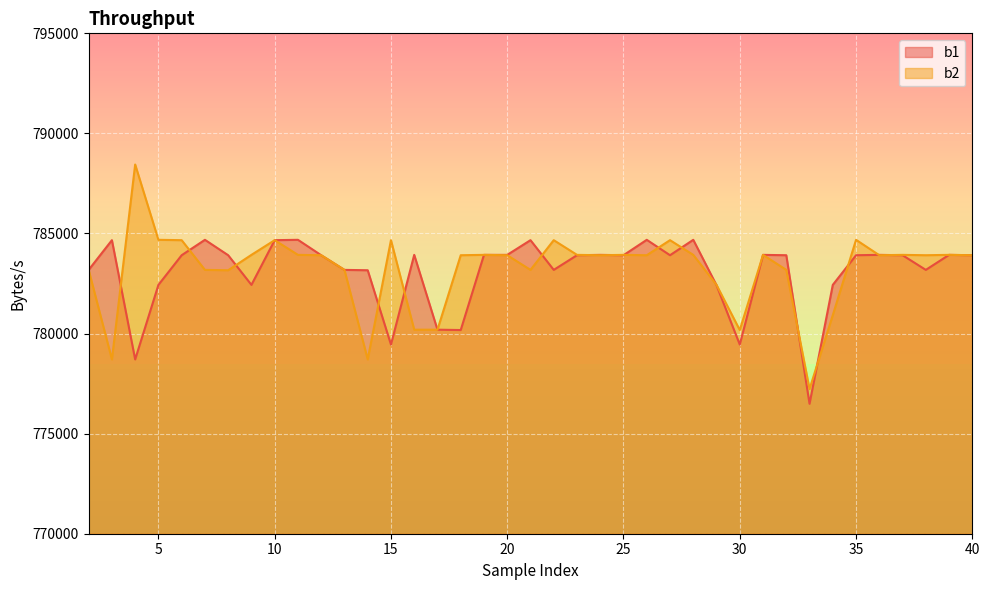

What are all the series names shown in the legend?

b1, b2